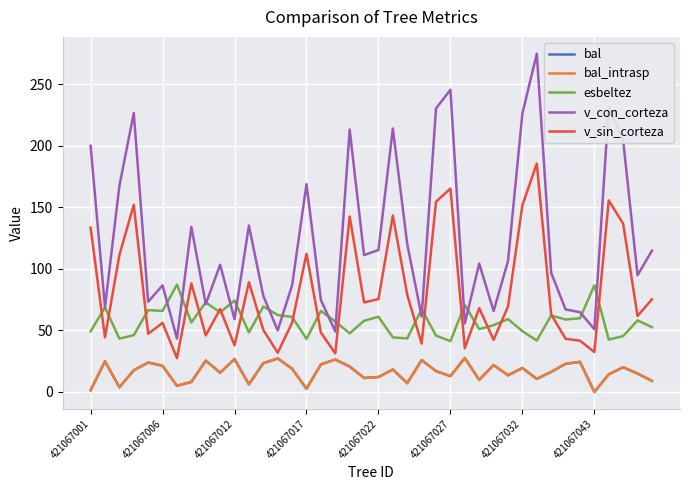

What is the label of the 7th point from the right?

33